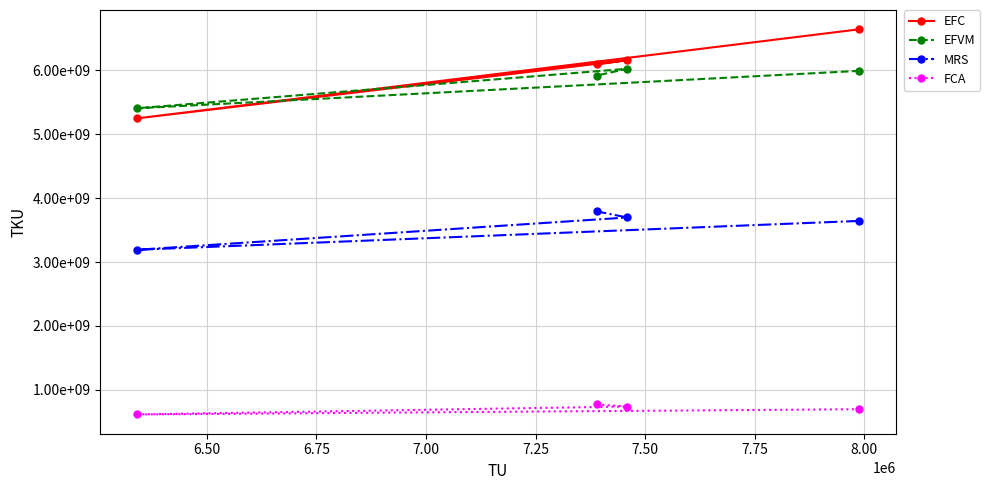

How many distinct data groups are displayed?

4